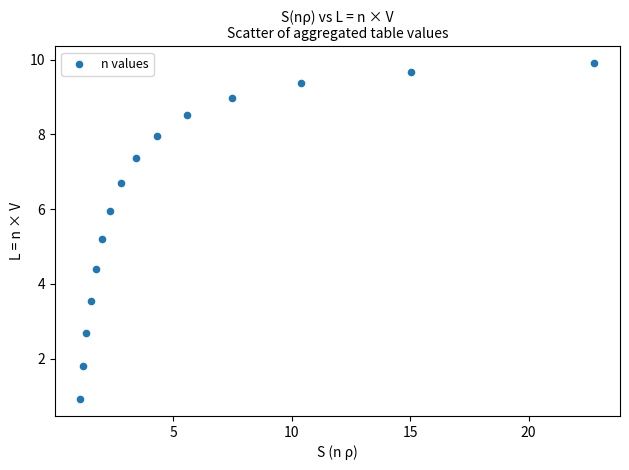

What is the range of X values (max minus min)?

21.7